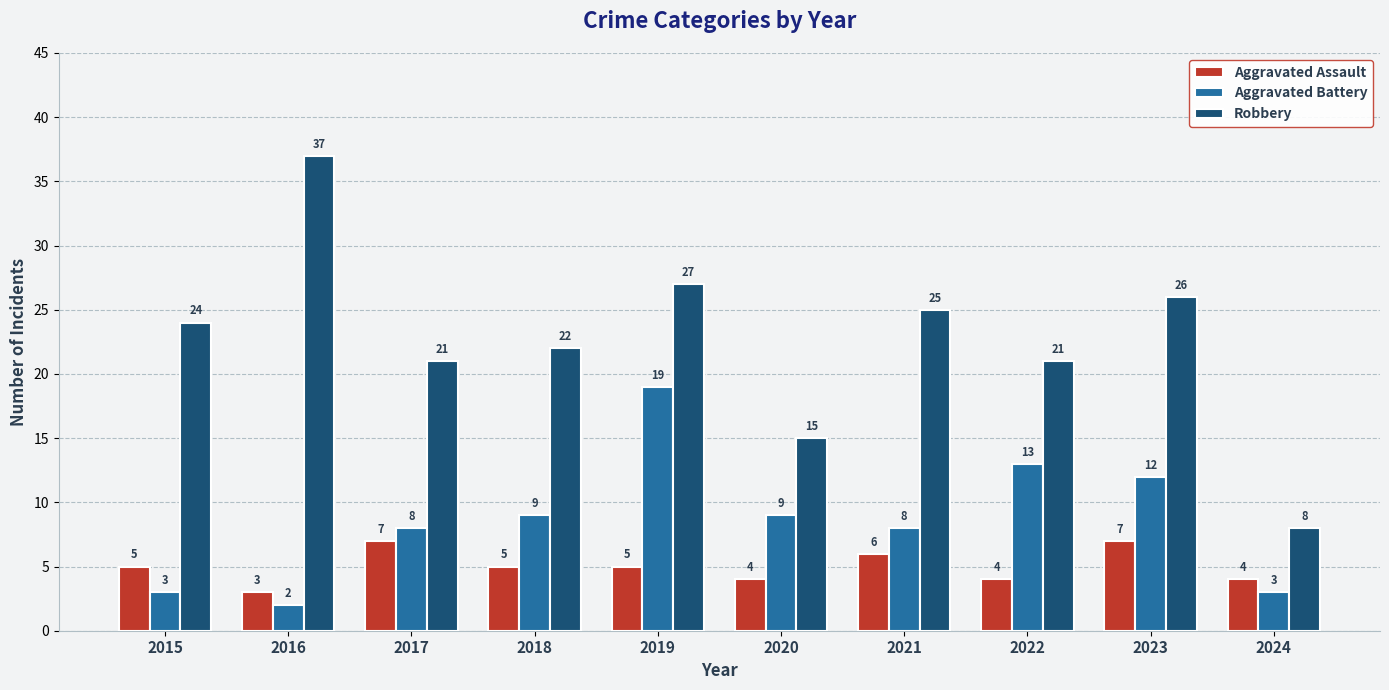

What is the difference between the highest and lowest values at 2018?

17